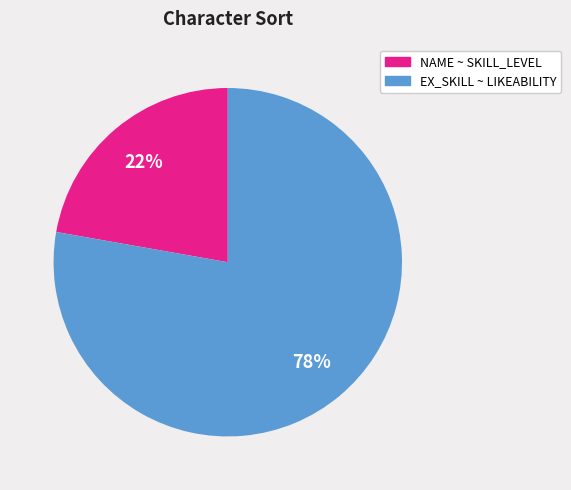

Does any single category account for the majority?

Yes